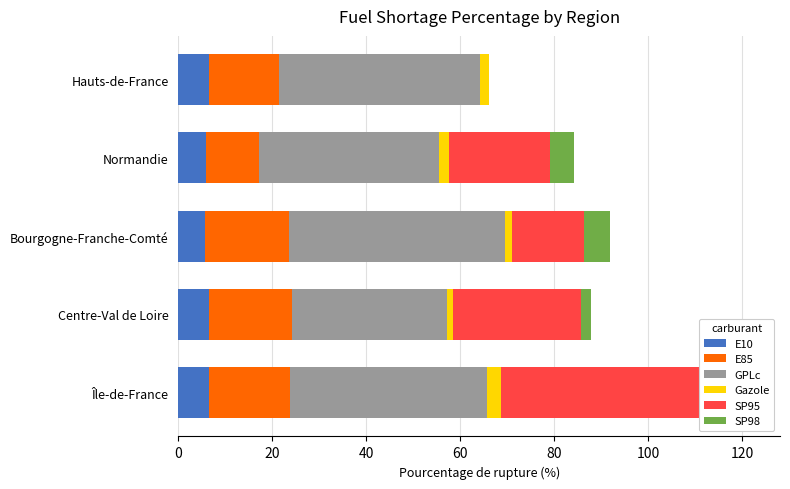

At how many categories does at least one series exceed 25?

5